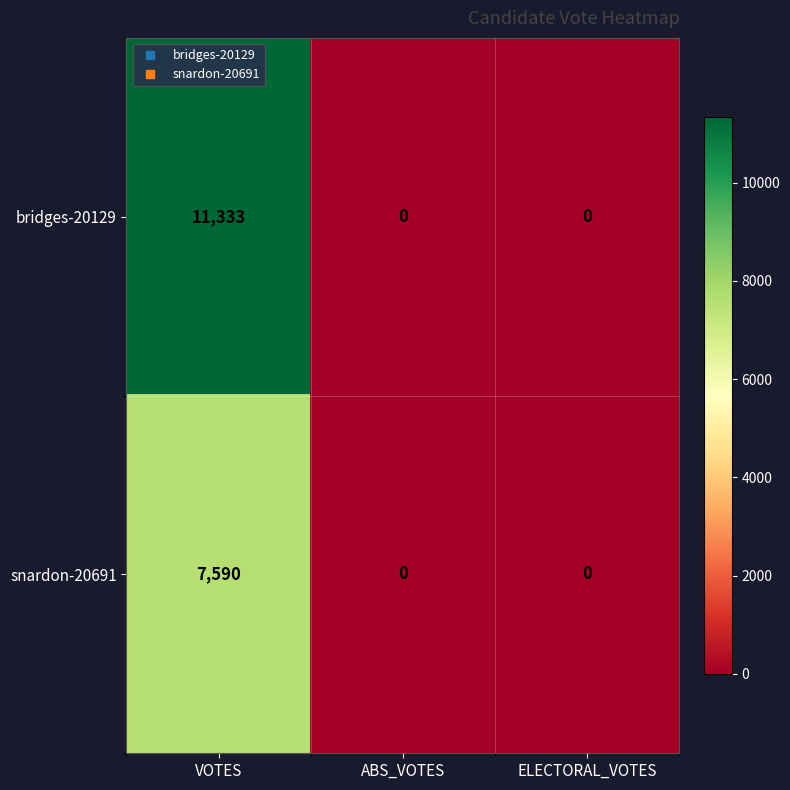

Reading left to right, transcribe all the data shown in this chart.

bridges-20129: 11333	0	0
snardon-20691: 7590	0	0